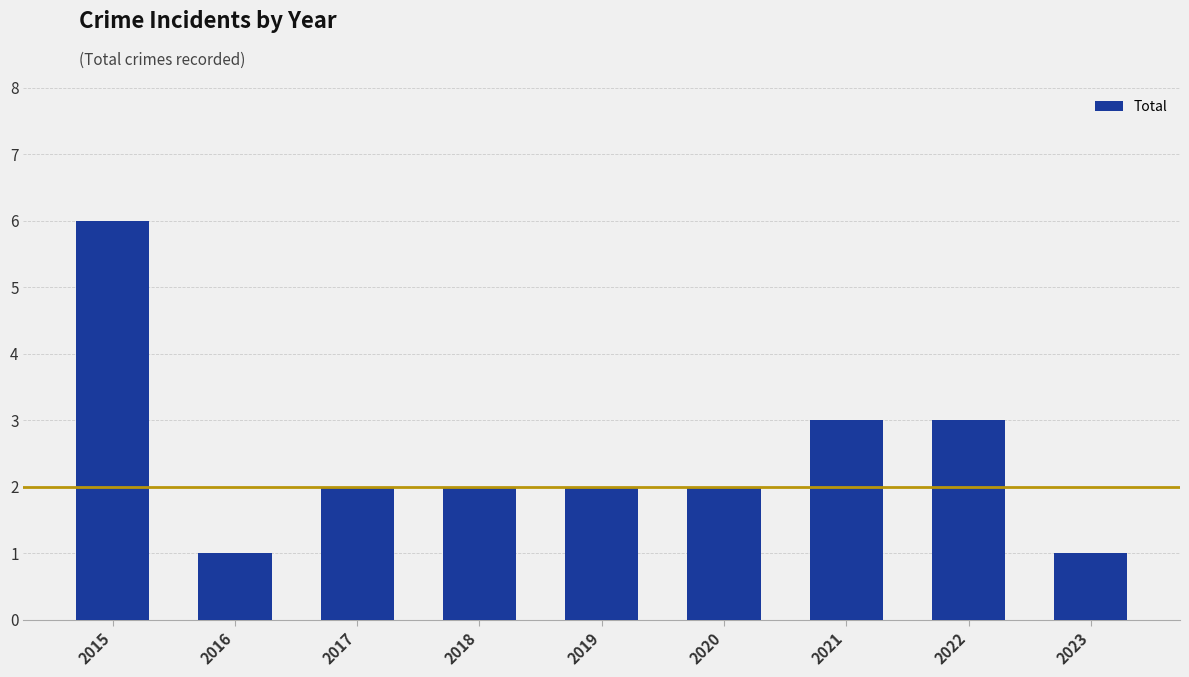

Does the chart contain any negative values?

No